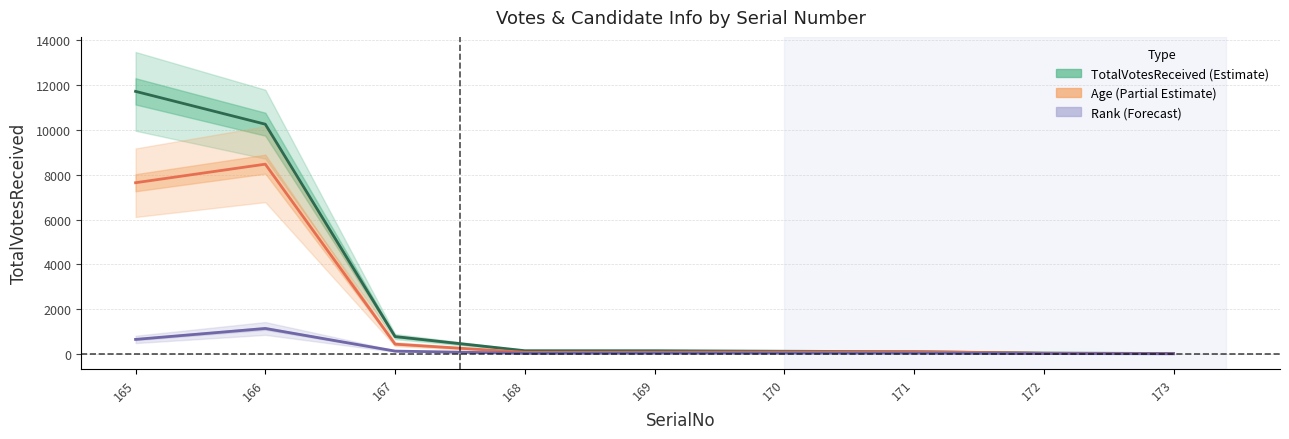

Reading left to right, list all the values displayed in this chart.

TotalVotesReceived: 165=11726.0	166=10260.0	167=778.0	168=147.0	169=146.0	170=123.0	171=102.0	172=41.0	173=22.0
Age: 165=7647.4	166=8475.7	167=439.7	168=76.7	169=80.4	170=90.9	171=102.0	172=30.3	173=14.3
Rank: 165=651.4	166=1140.0	167=129.7	168=32.7	169=40.6	170=41.0	171=39.7	172=18.2	173=11.0